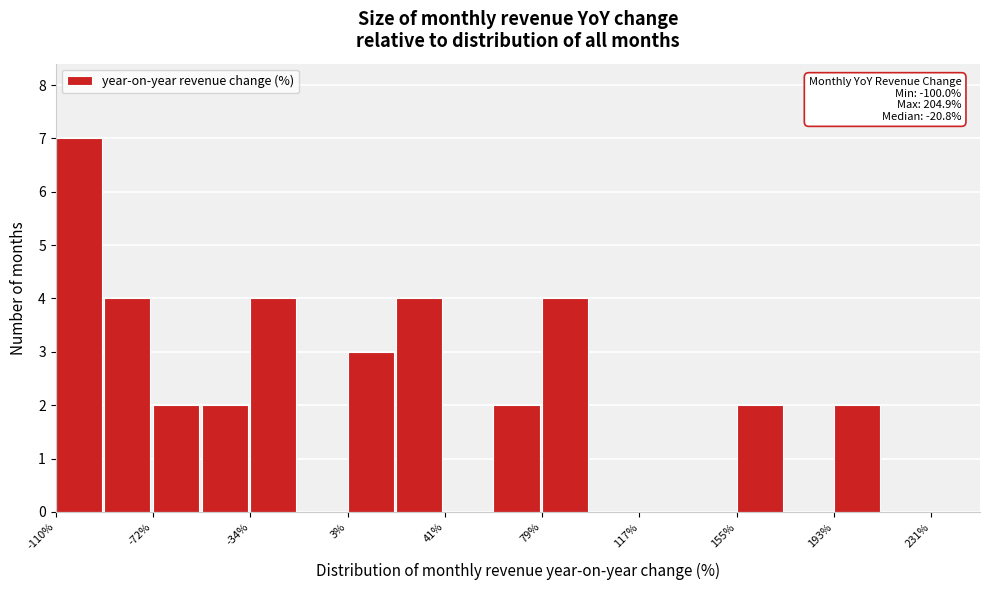

Around what value on the x-axis is the tallest bar? Give the approximate position of its centre, as read against the axis.

-100